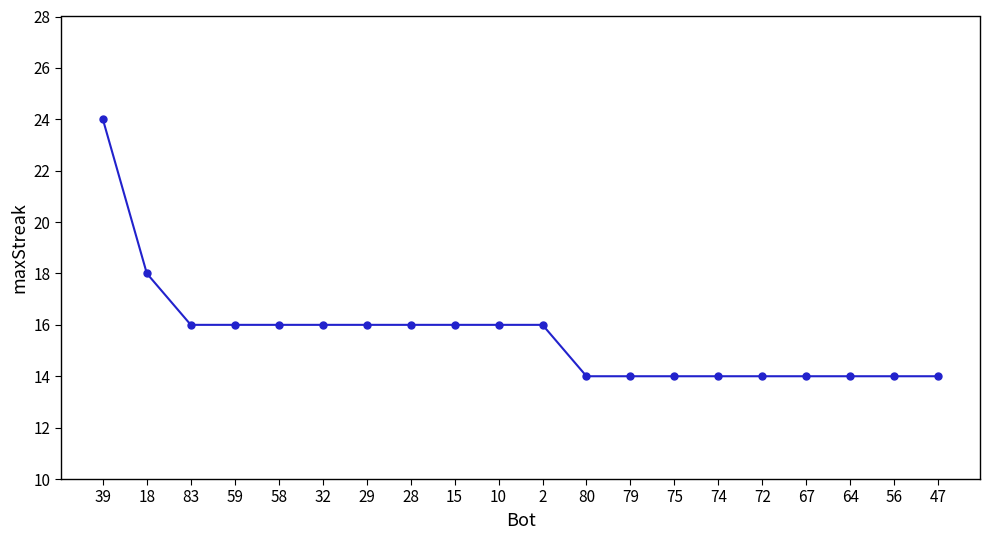

At which label does the data first exceed 16?

39